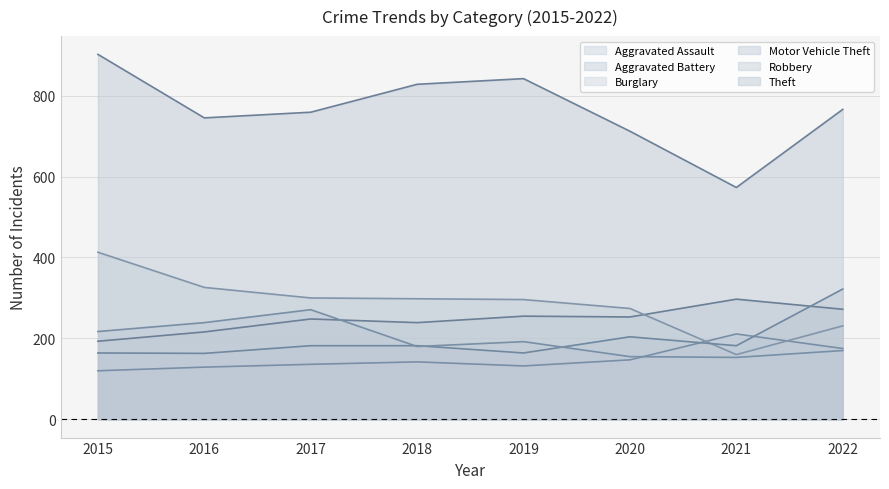

How many values in the Aggravated Assault series exceed 142?

3